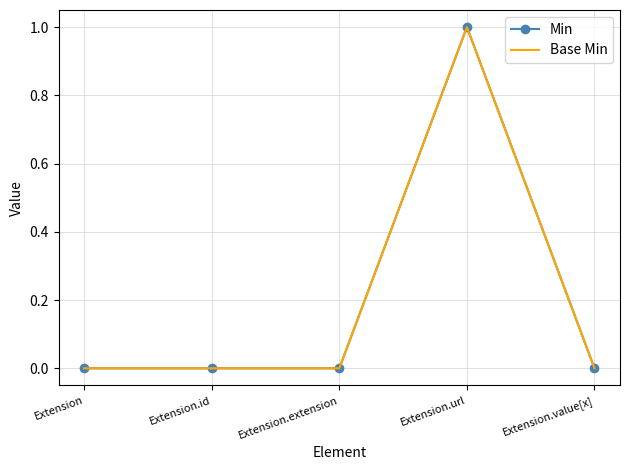

At which category is the sum across all series the highest?

Extension.url